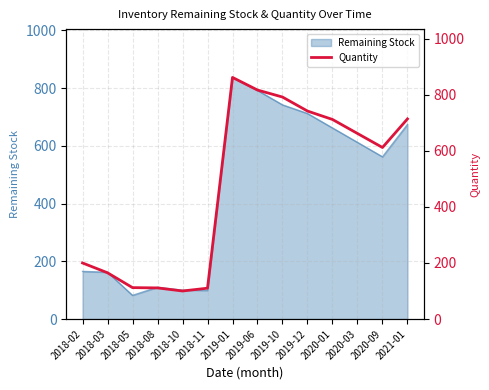

What is the lowest value of the Remaining Stock series?

82